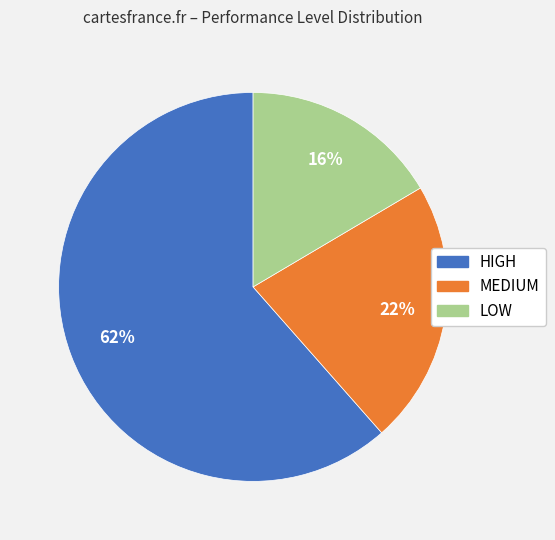

Between HIGH and MEDIUM, which is larger?

HIGH